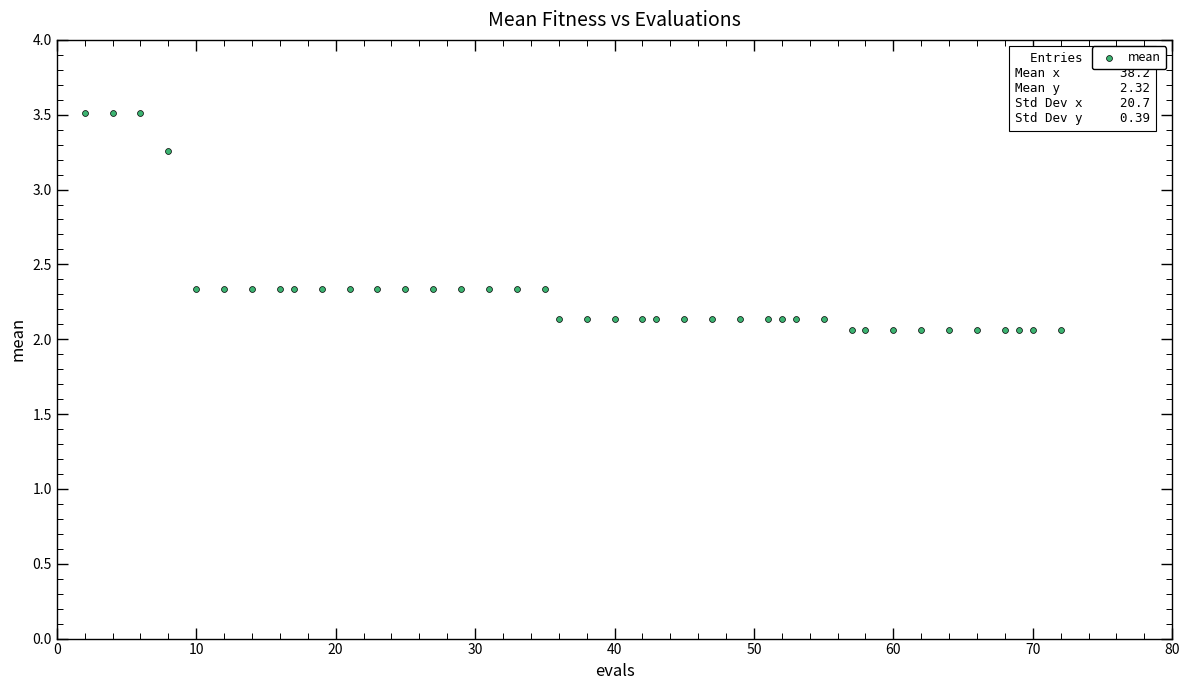

What is the range of Y values (max minus min)?

1.5